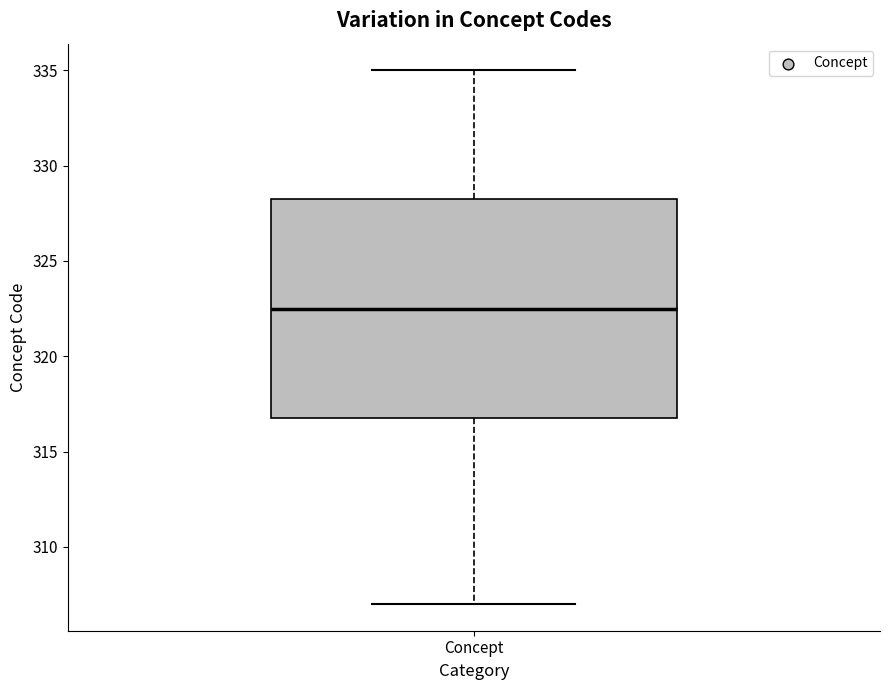

Where is the upper edge of the box for Concept on the y-axis? The values are not printed on the chart, so give them approximately, as read against the axis.

328.5